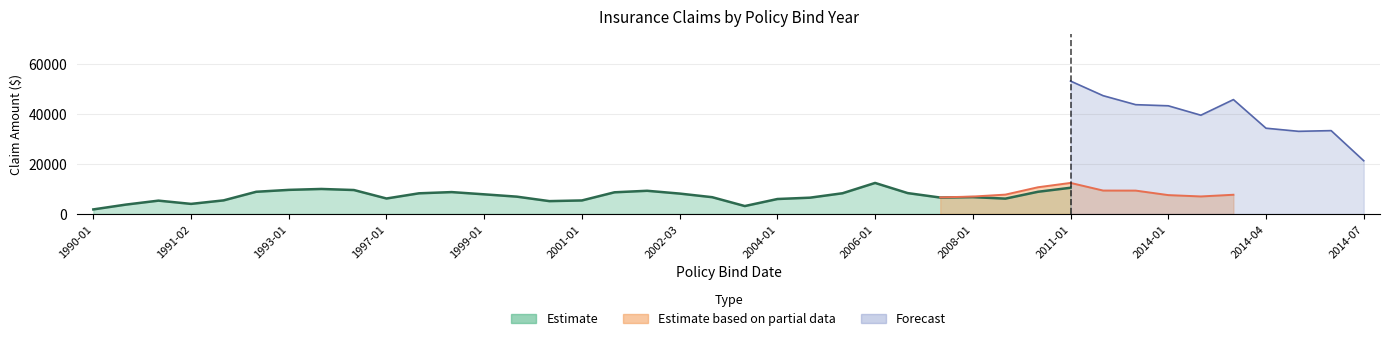

What is the sum of all property_claim values?

310700